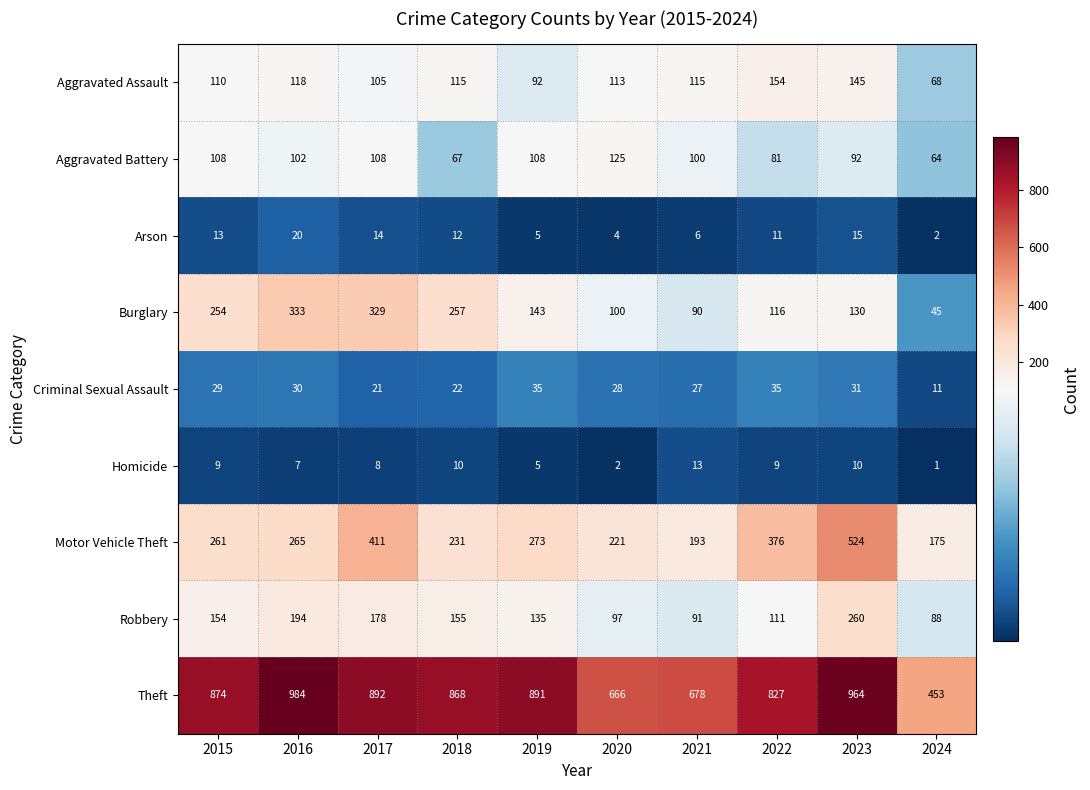

At how many categories does at least one series exceed 869?

5